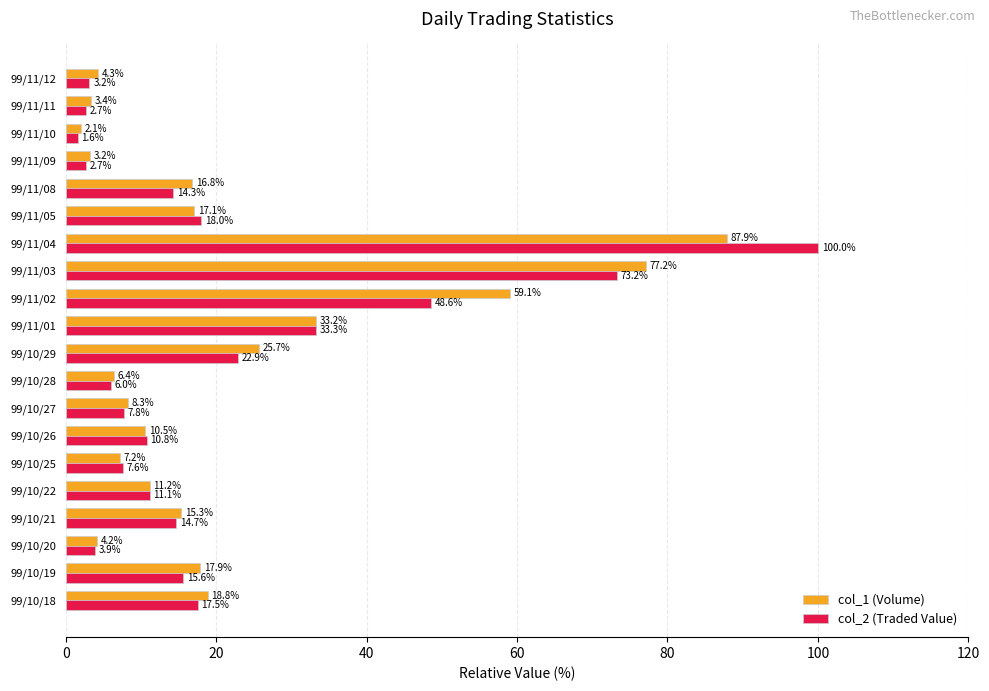

List the series in order of their peak value, lowest first.

col_1 (Volume), col_2 (Traded Value)